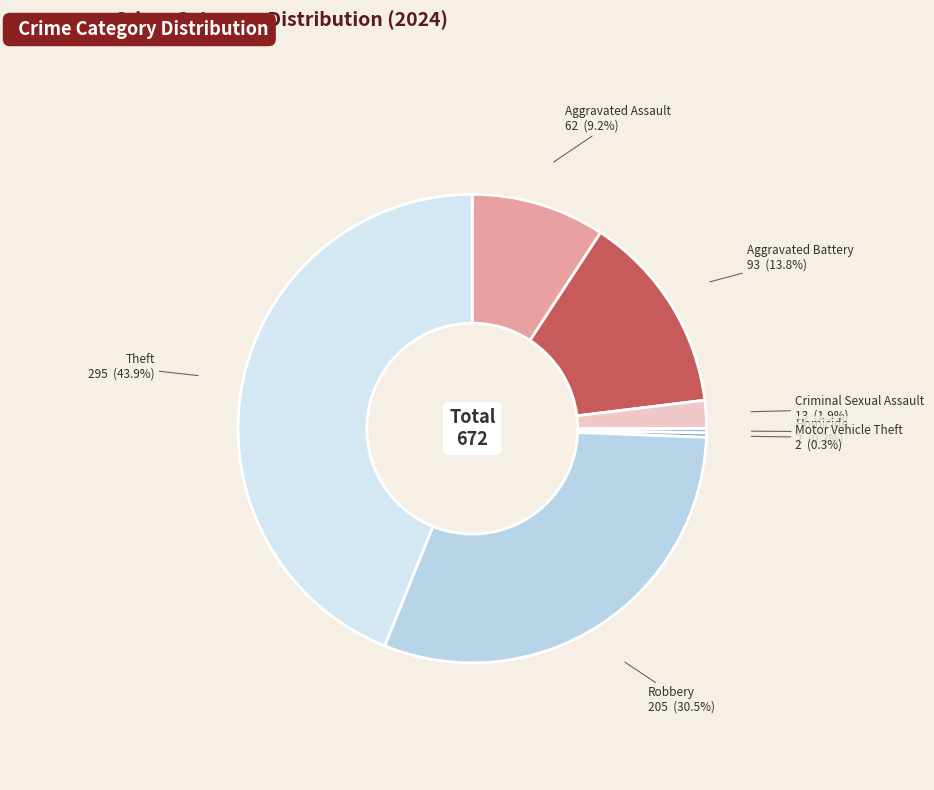

How many segments does this pie chart have?

7